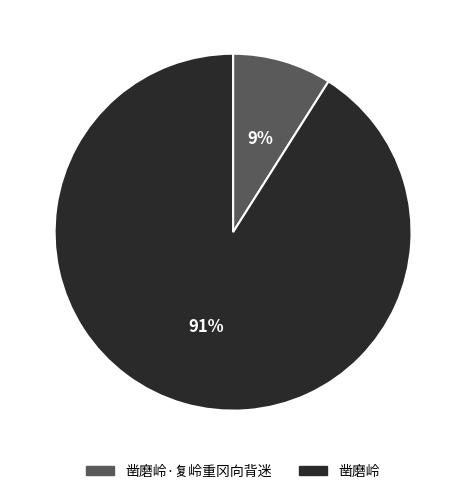

Which category has the smallest portion of the pie?

凿磨岭·复岭重冈向背迷